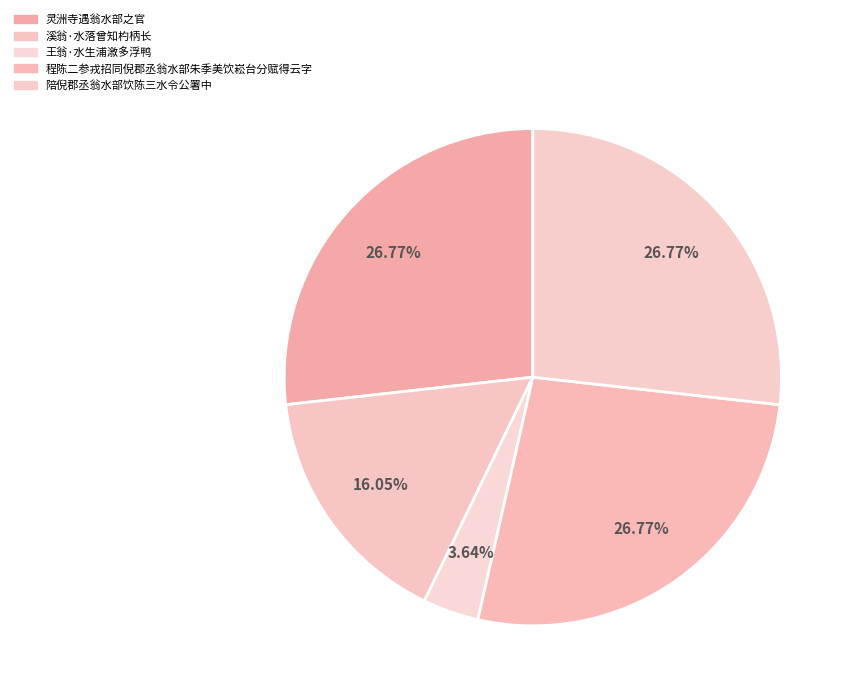

True or false: 程陈二参戎招同倪郡丞翁水部朱季美饮崧台分赋得云字 accounts for 27% of the total.

True